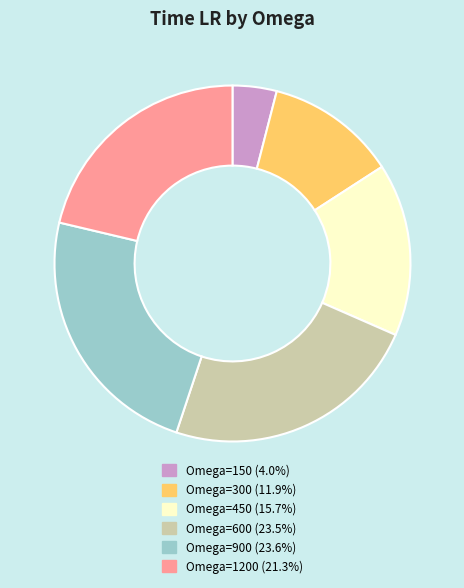

Is there a majority slice in this chart?

No